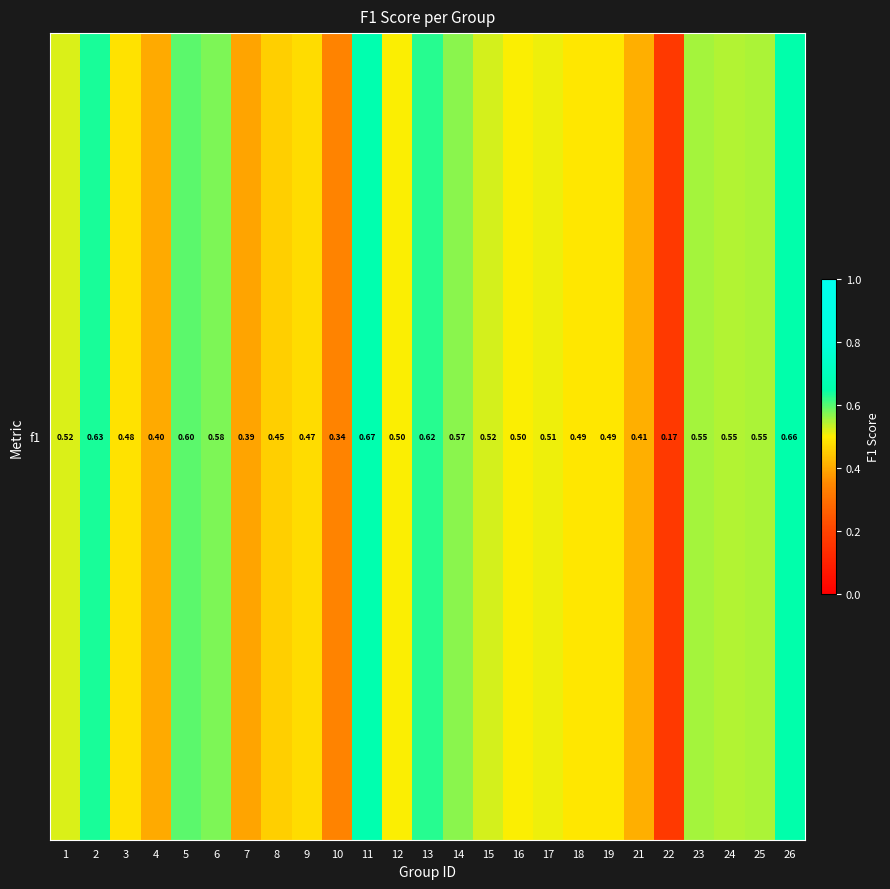

At which label is the value closest to 0?

22